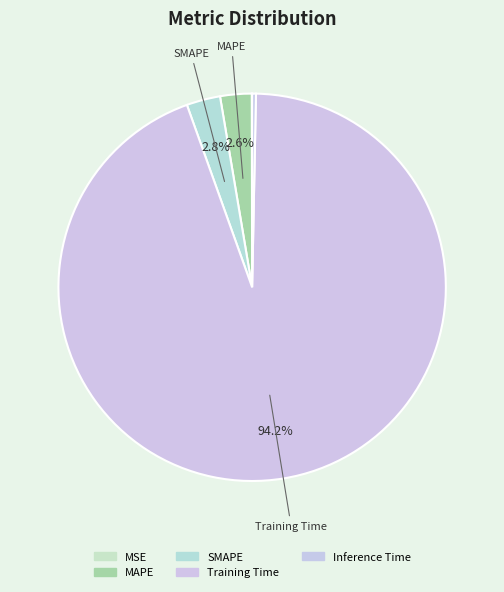

Combined, do MAPE and Training Time account for over 50%?

Yes